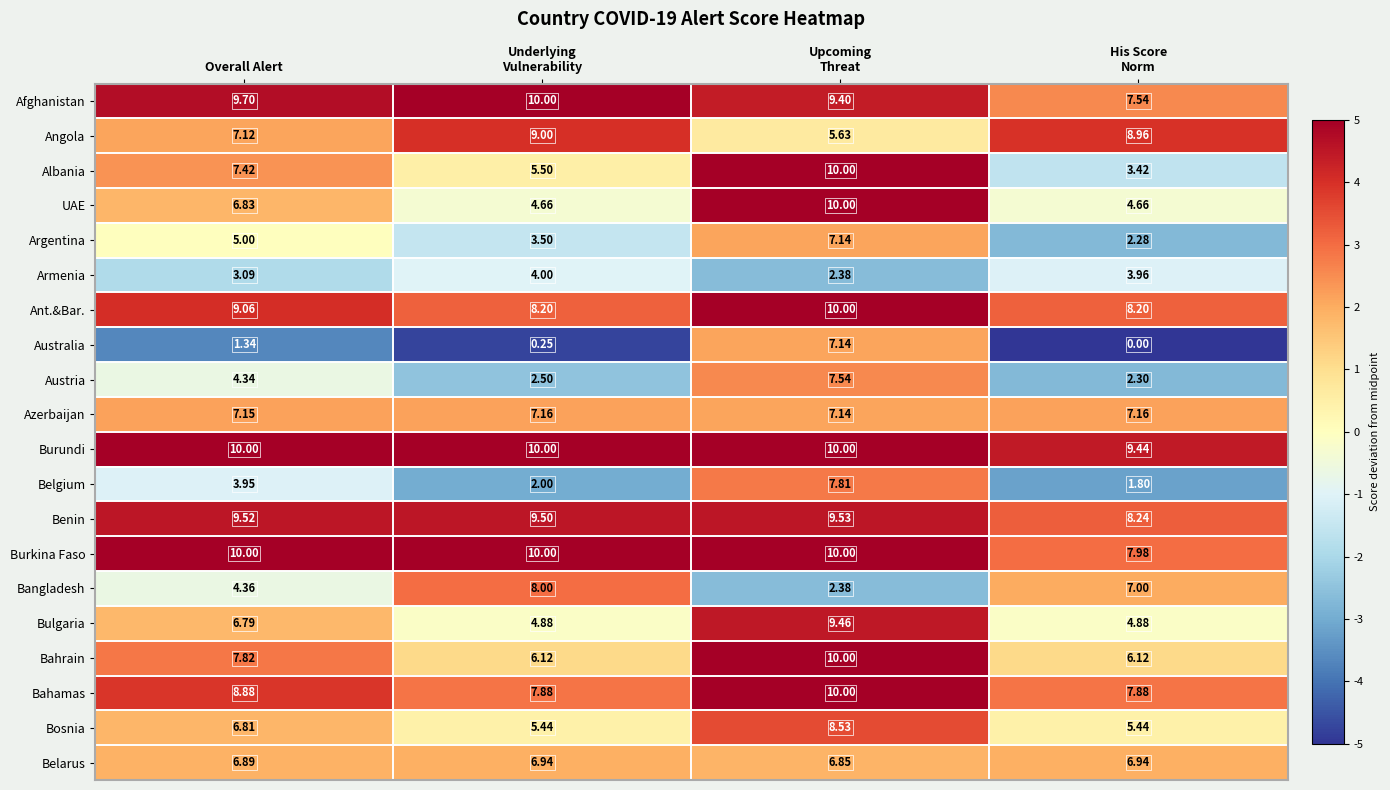

Which series has the largest total across all categories?

Burundi